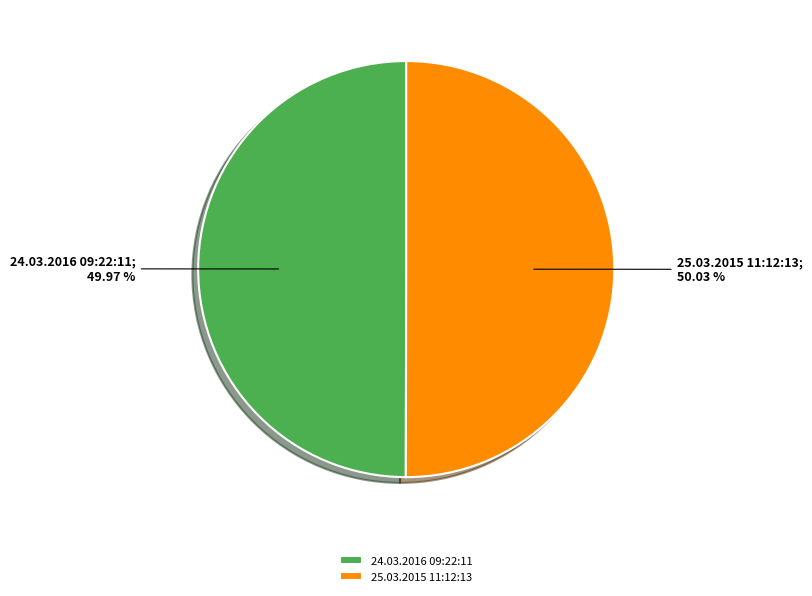

The 25.03.2015 11:12:13 slice represents 50% of the pie. True or false?

True